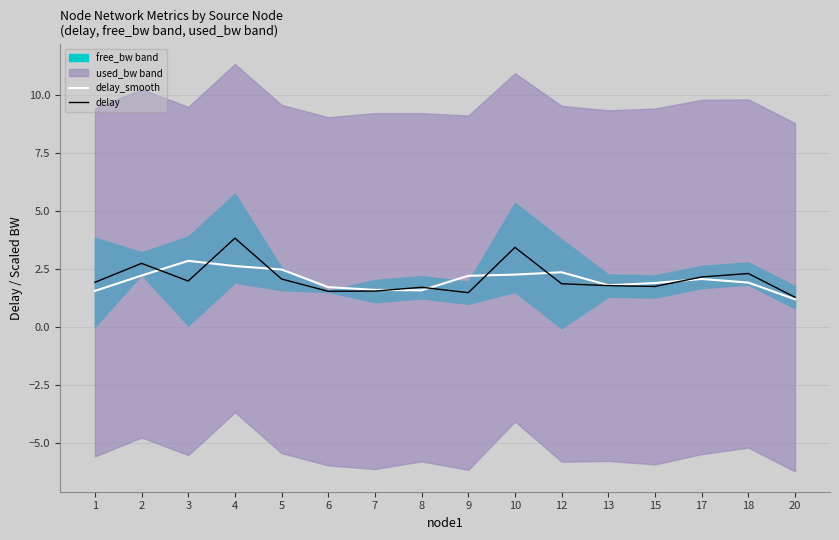

Reading left to right, list all the values displayed in this chart.

delay_smooth: 1=1.6	2=2.2	3=2.9	4=2.6	5=2.5	6=1.7	7=1.6	8=1.6	9=2.2	10=2.3	12=2.4	13=1.8	15=1.9	17=2.1	18=1.9	20=1.2
delay: 1=1.9	2=2.7	3=2.0	4=3.8	5=2.1	6=1.5	7=1.5	8=1.7	9=1.5	10=3.4	12=1.9	13=1.8	15=1.7	17=2.2	18=2.3	20=1.3